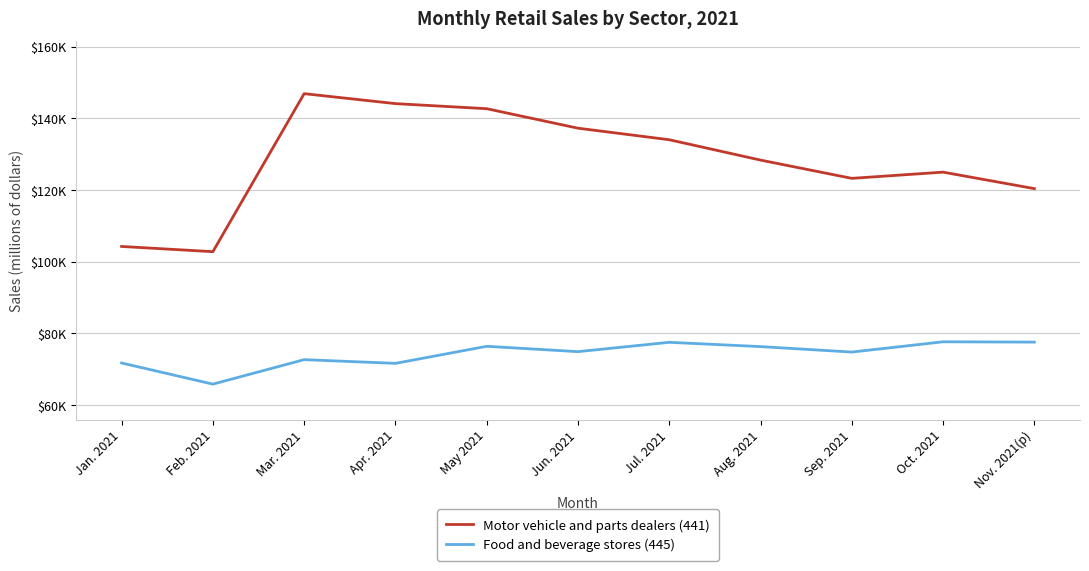

Rank the series by their average value, from lowest to highest.

Food and beverage stores (445), Motor vehicle and parts dealers (441)